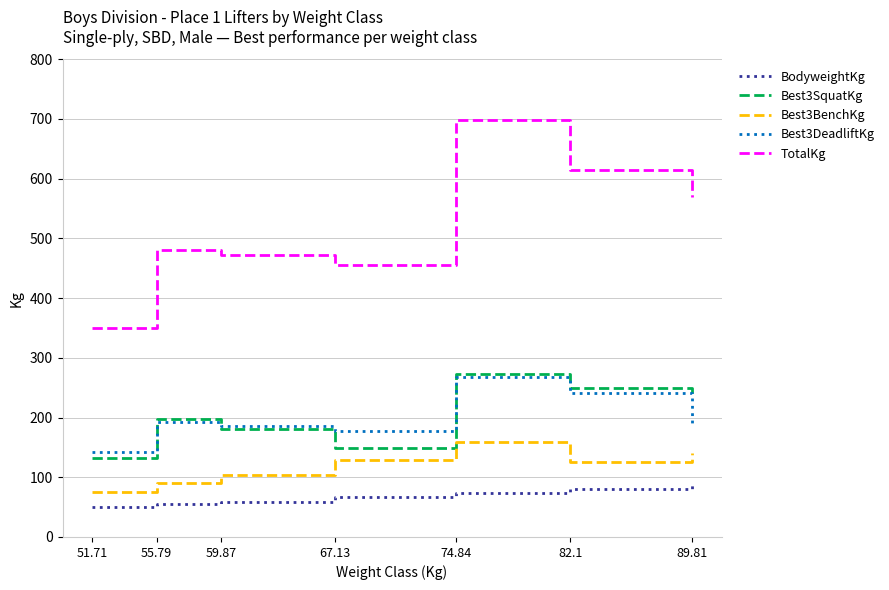

Which series has the largest range (max minus min)?

TotalKg